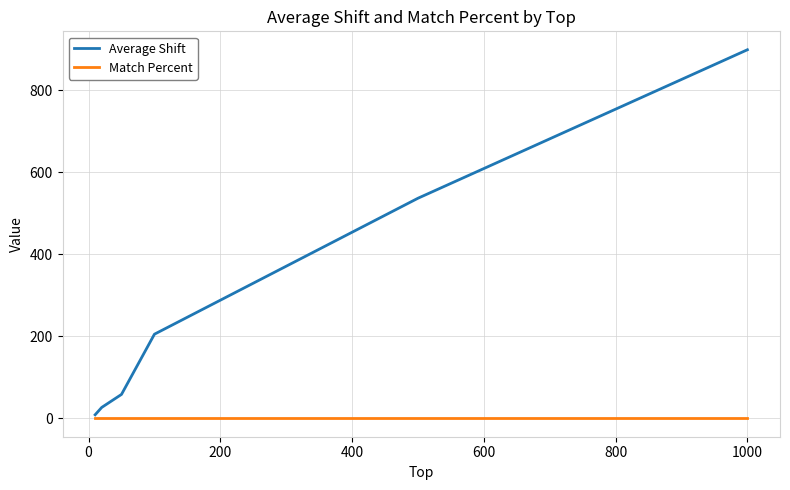

What are all the series names shown in the legend?

Average Shift, Match Percent